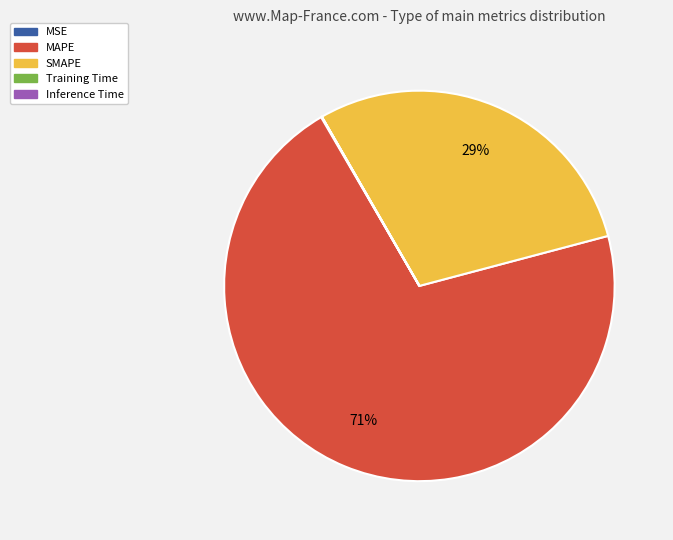

Which category accounts for the majority?

MAPE